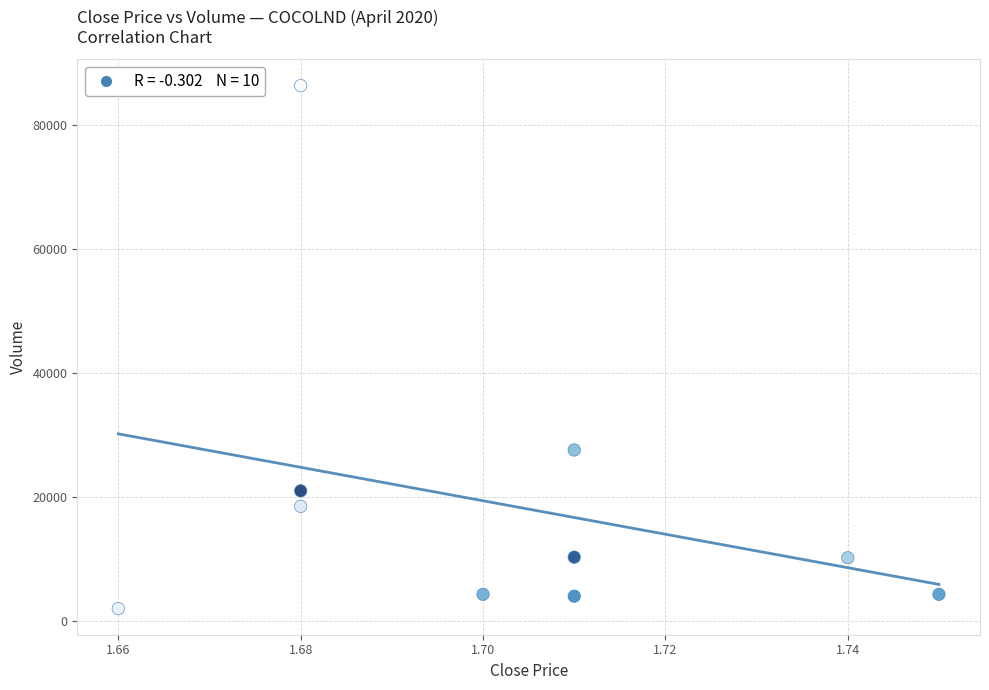

What Y value in the scatter plot is closest to 44200?

27600